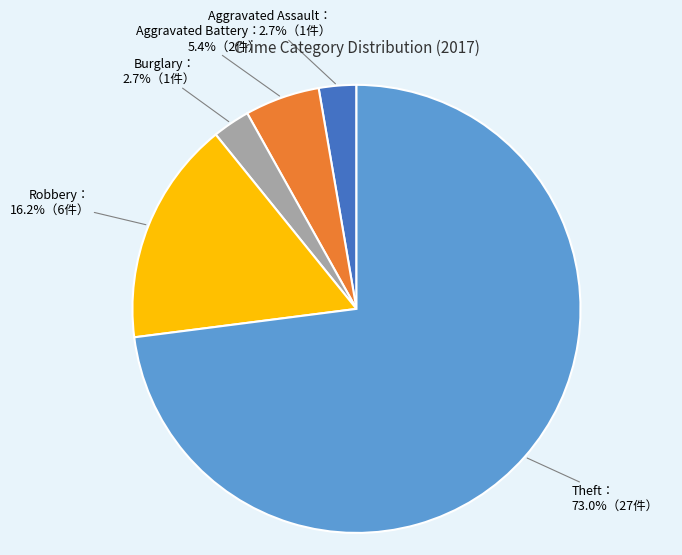

Is there a majority slice in this chart?

Yes